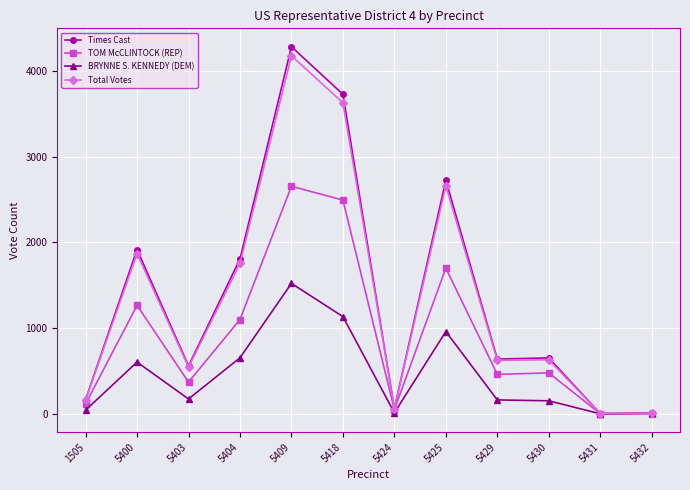

What is the minimum value for BRYNNE S. KENNEDY (DEM)?

1